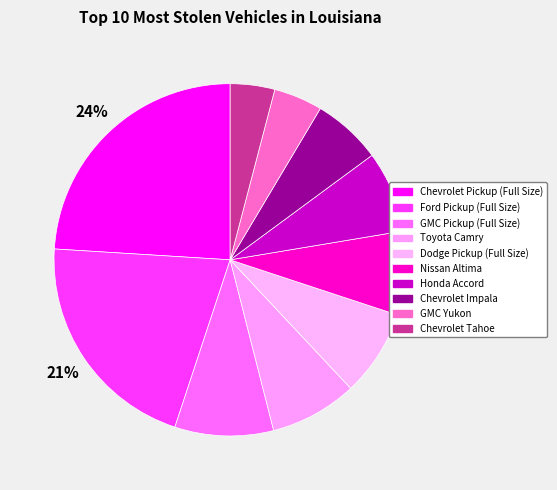

What percentage is the Honda Accord slice, to the nearest percent?

7%